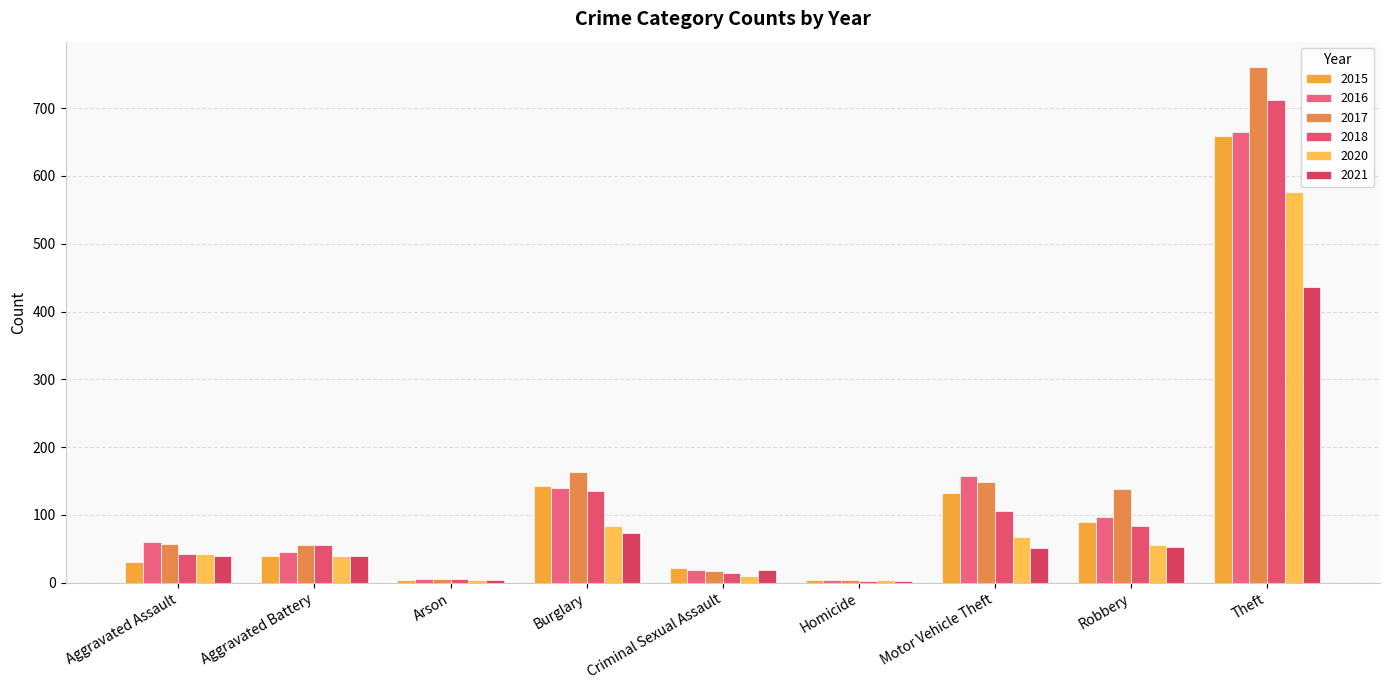

What is the label of the 9th bar from the right?

Aggravated Assault